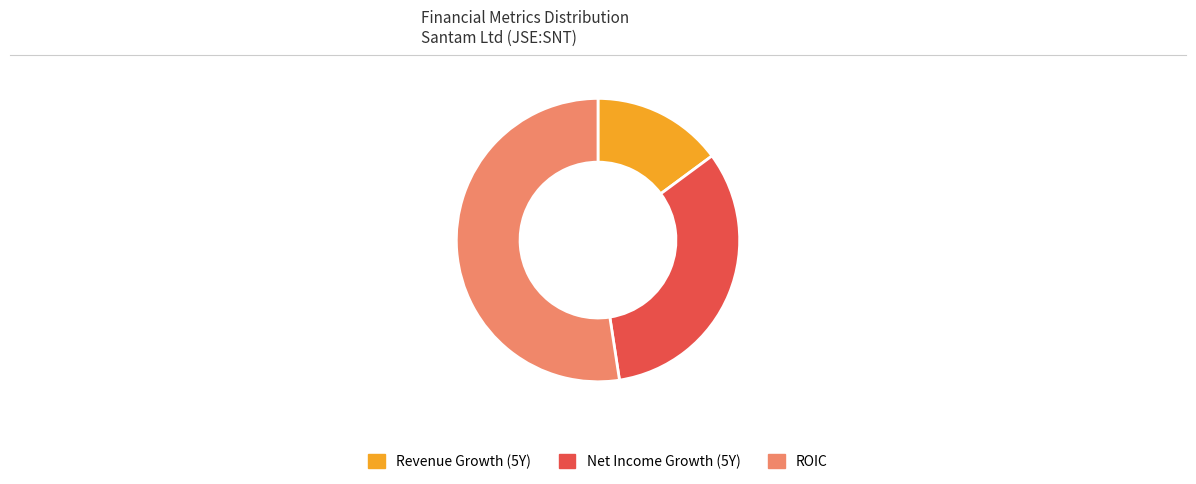

Does any single category account for the majority?

Yes